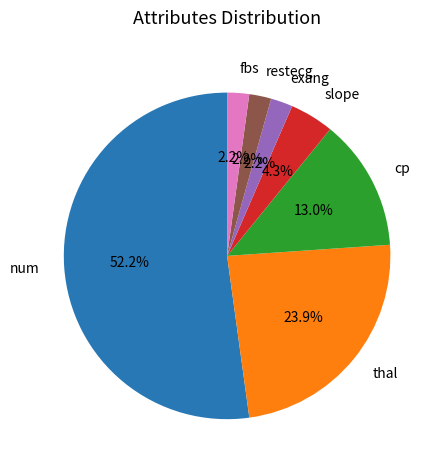

Which category has the biggest portion of the pie?

num